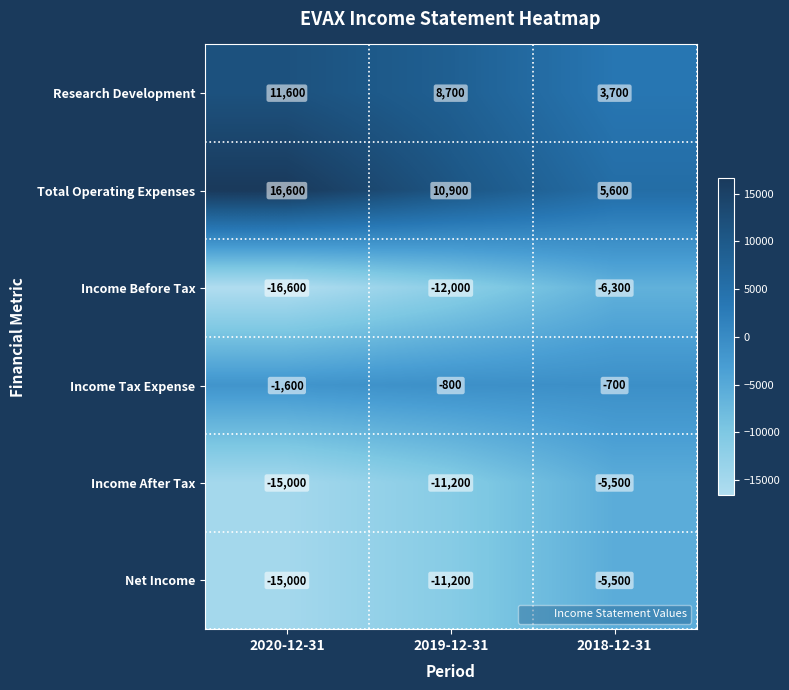

Is the value of Research Development at 2020-12-31 greater than the value of Net Income at 2018-12-31?

Yes